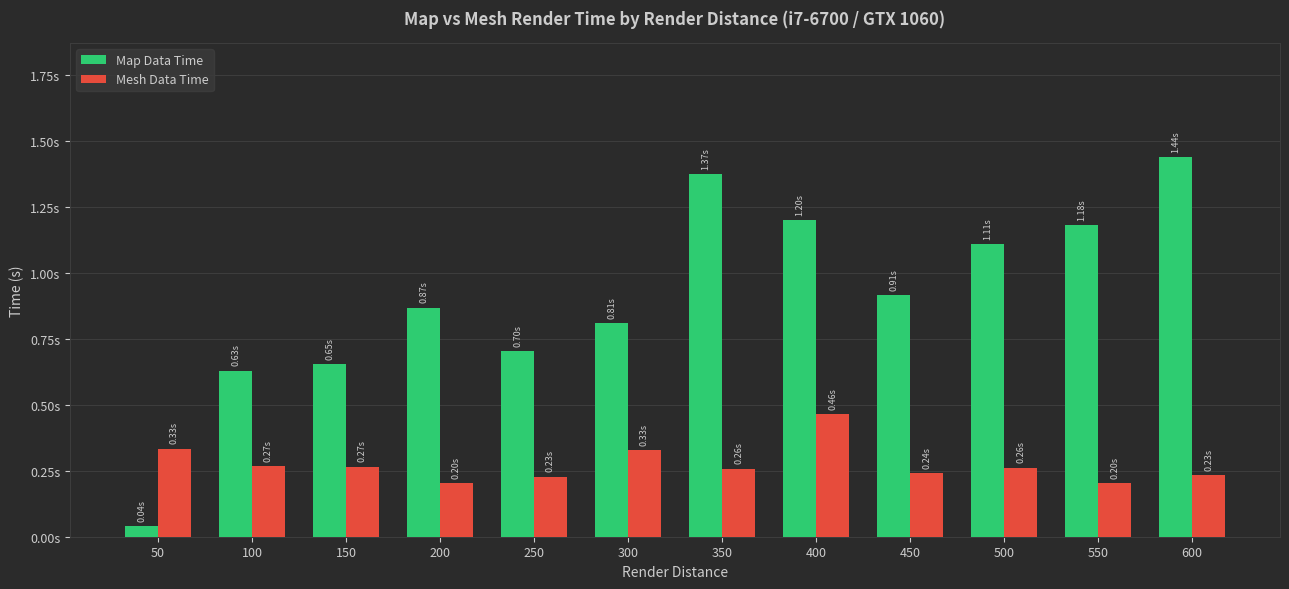

Reading right to left, what are all the values shown in this chart?

Map Data Time: 600=1.4	550=1.2	500=1.1	450=0.9	400=1.2	350=1.4	300=0.8	250=0.7	200=0.9	150=0.7	100=0.6	50=0.0
Mesh Data Time: 600=0.2	550=0.2	500=0.3	450=0.2	400=0.5	350=0.3	300=0.3	250=0.2	200=0.2	150=0.3	100=0.3	50=0.3